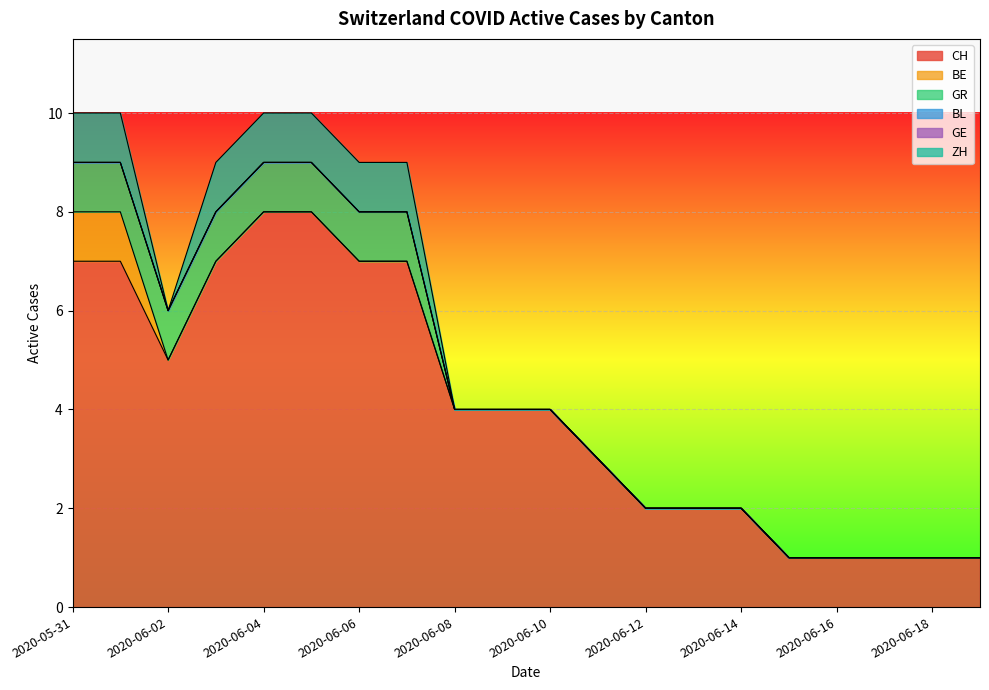

What is the greatest value displayed?

8